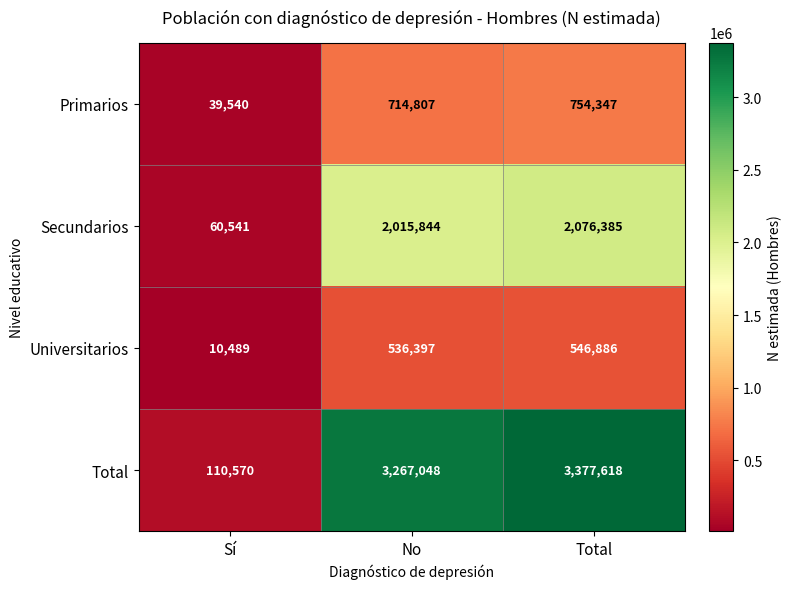

What is the approximate value of Secundarios at Total, to the nearest 100?

2076400